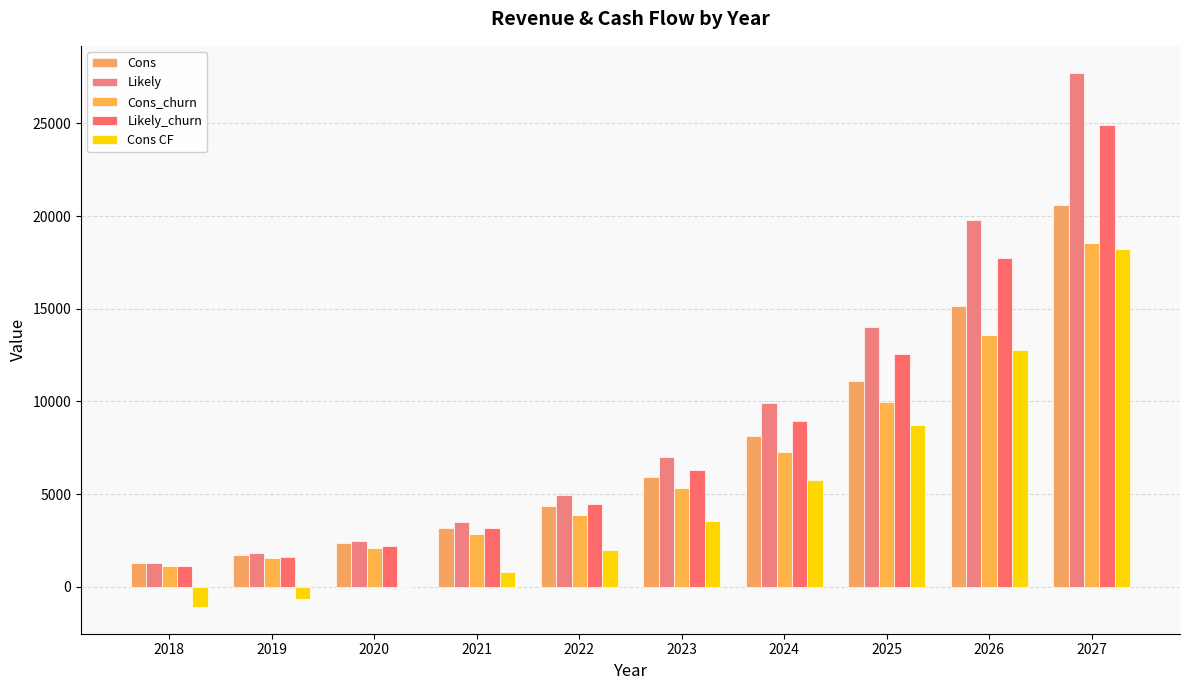

What is the difference between the maximum and minimum values in the Cons series?

19332.0